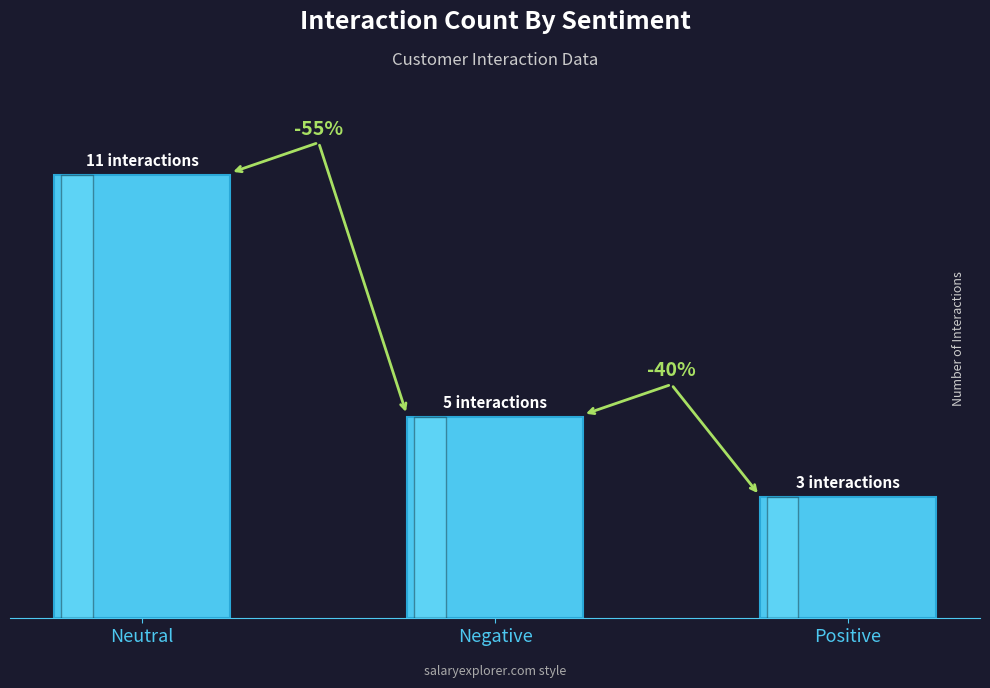

What is the difference between the maximum and minimum values?

8